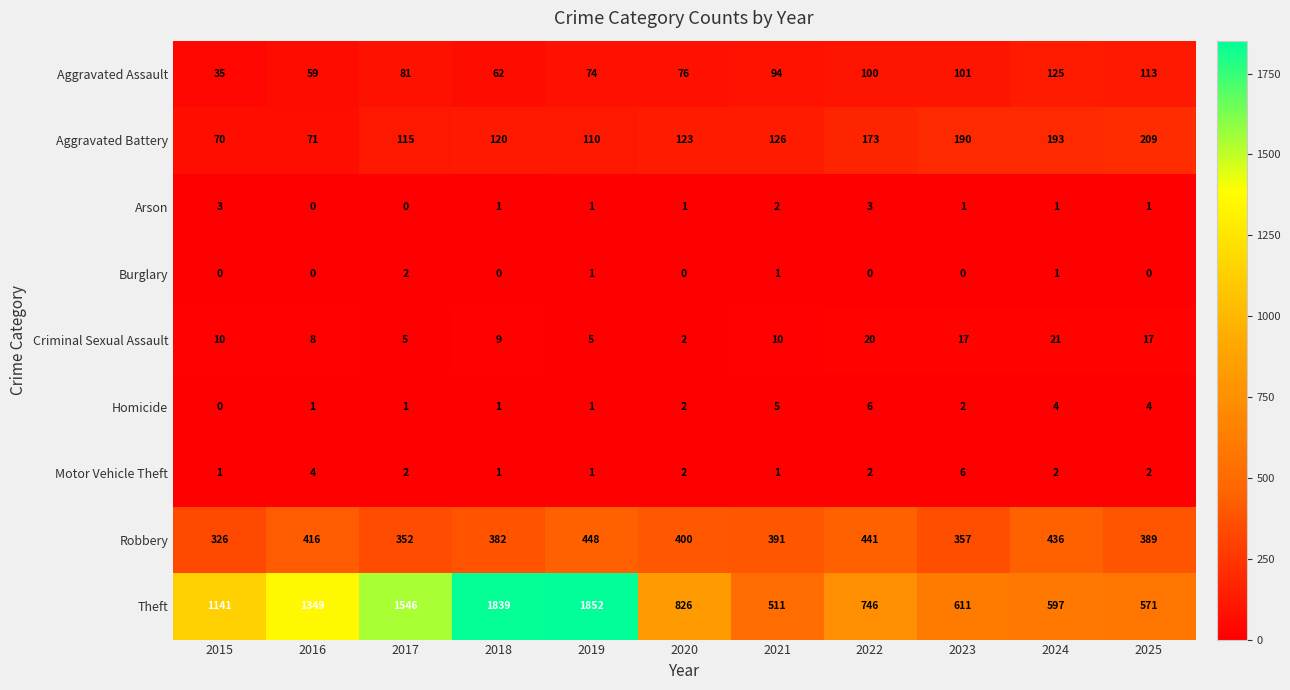

Between 2024 and 2025, which series saw the biggest shift?

Robbery